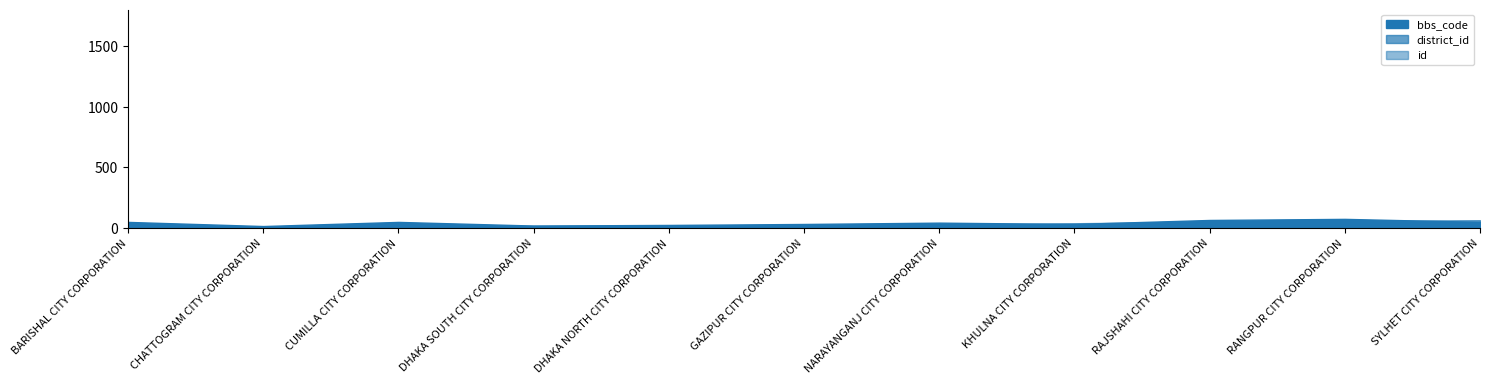

At which category is the sum across all series the highest?

RANGPUR CITY CORPORATION